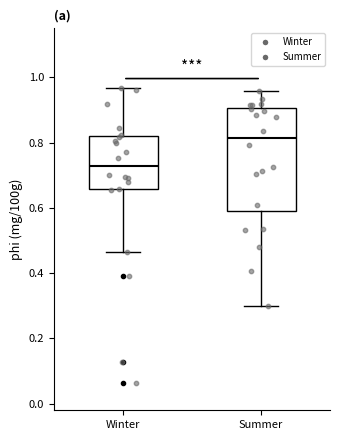

Reading left to right, transcribe this box plot: for each box, give where its median line is, the range the box spans, and where its two whiskers end, as read against the y-axis. The values are not printed on the chart, so give them approximately, as read against the axis.

Winter: median 0.72, box 0.66 to 0.82, whiskers 0.46 to 0.96
Summer: median 0.82, box 0.60 to 0.90, whiskers 0.30 to 0.96